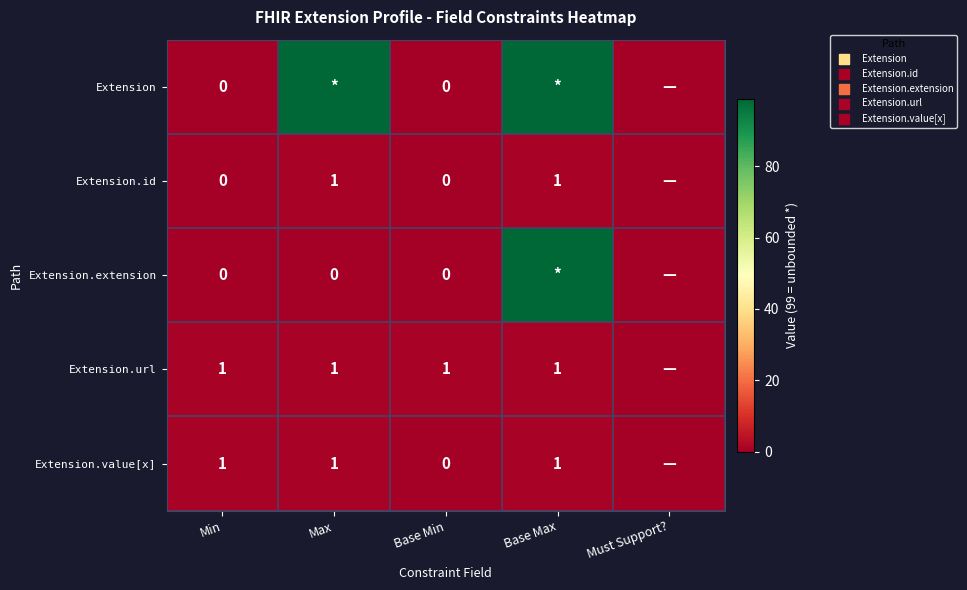

Which has a higher value, Base Max or Min?

Base Max